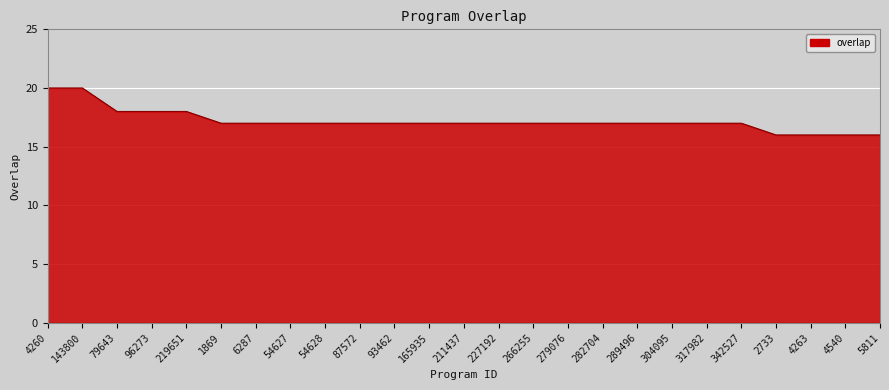

Is it true that the value at 6287 is 17?

True